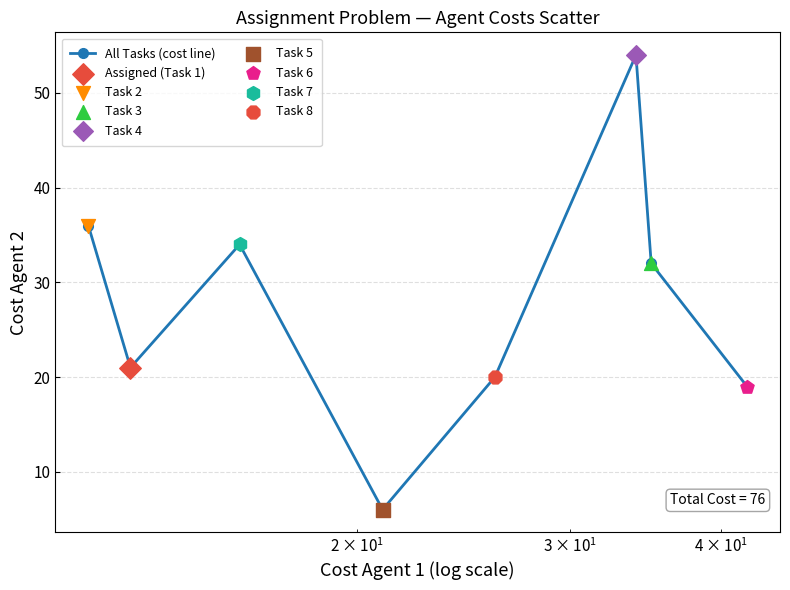

What is the average value?

28